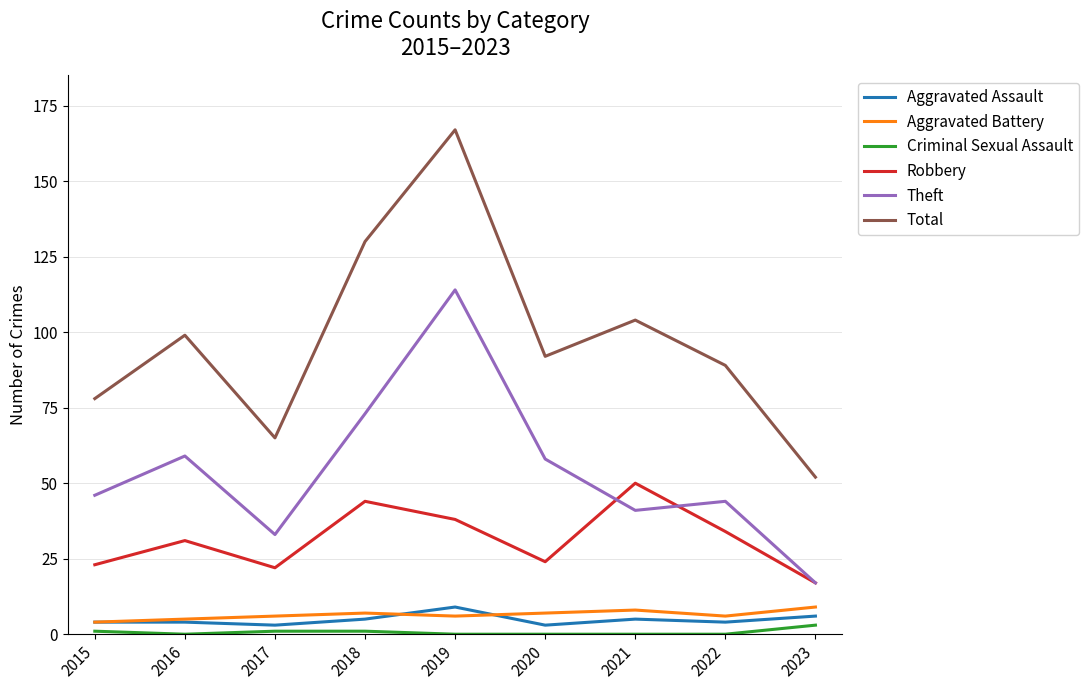

At which category is the sum across all series the highest?

2019